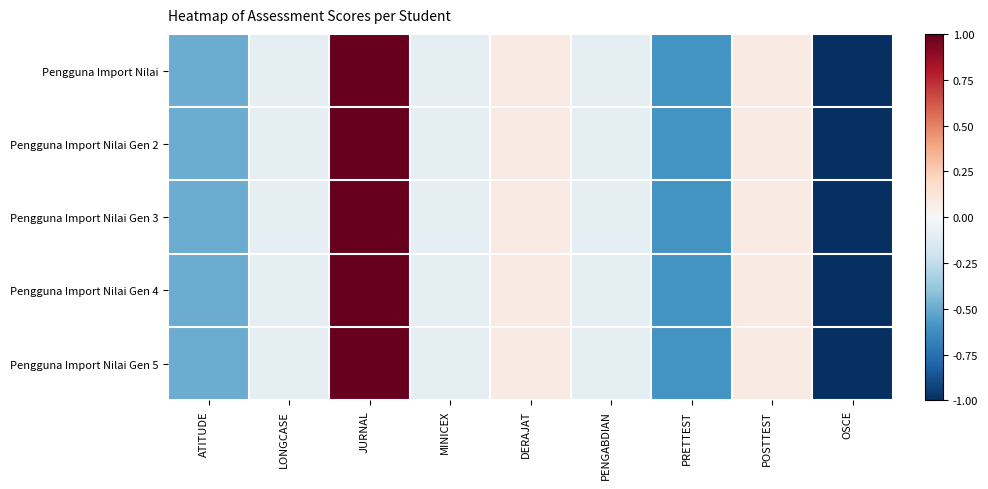

Between ATITUDE and MINICEX, which is larger?

MINICEX